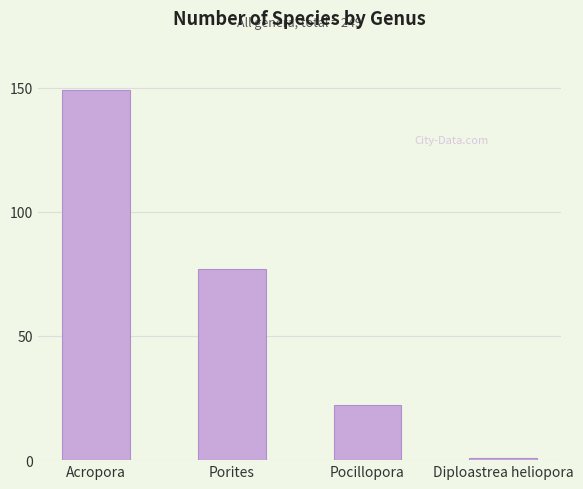

List the labels in order of value, largest first.

Acropora, Porites, Pocillopora, Diploastrea heliopora